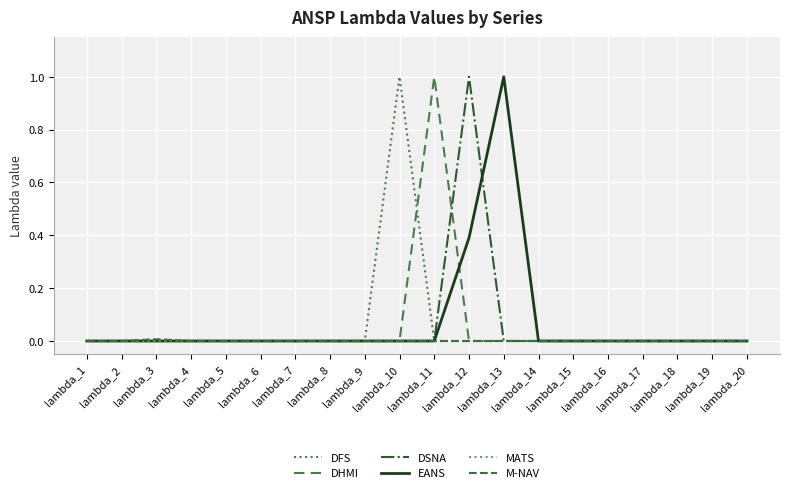

What are all the series names shown in the legend?

DFS, DHMI, DSNA, EANS, MATS, M-NAV